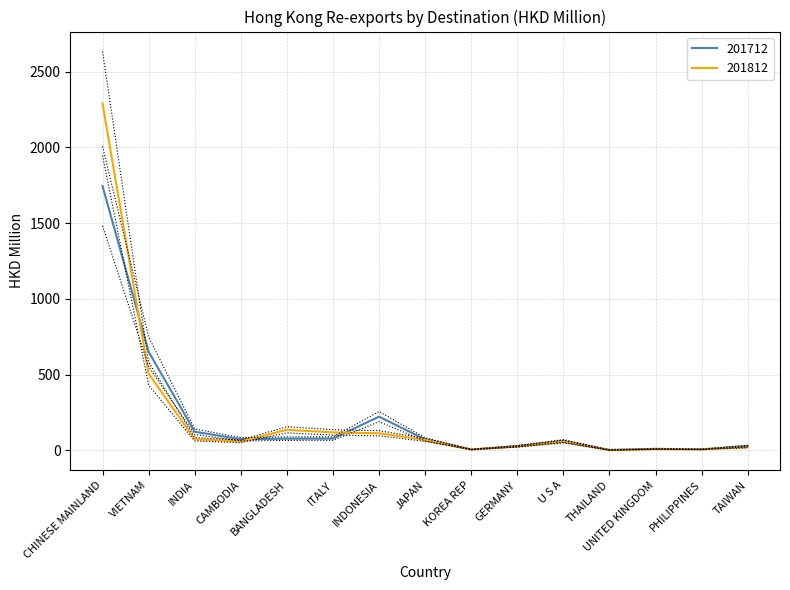

What value does the 201712 series have at INDIA?

123.1